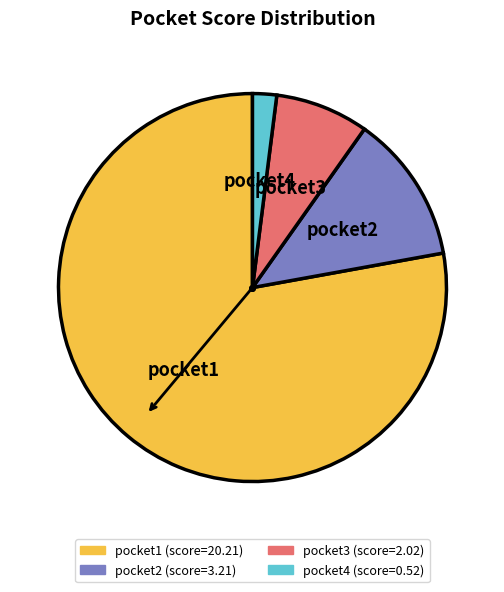

How many slices are in this pie chart?

4